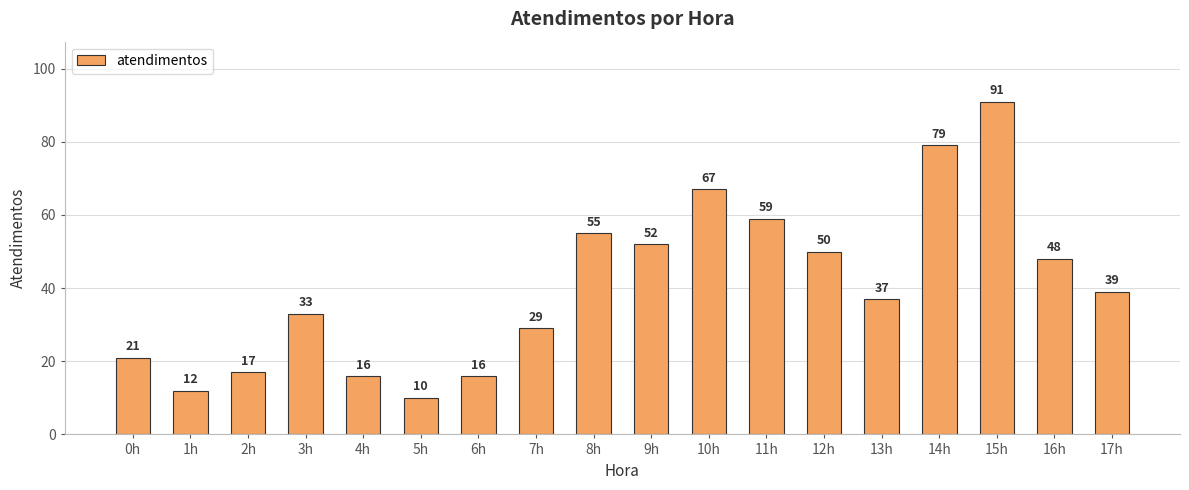

Reading left to right, extract all data points from this chart.

0h=21	1h=12	2h=17	3h=33	4h=16	5h=10	6h=16	7h=29	8h=55	9h=52	10h=67	11h=59	12h=50	13h=37	14h=79	15h=91	16h=48	17h=39